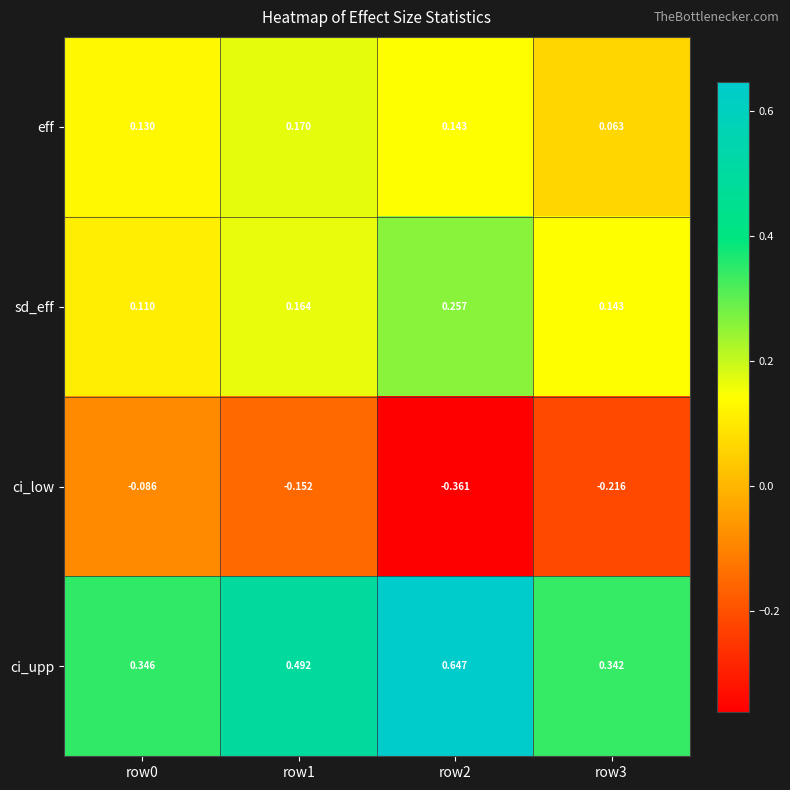

Which series has the widest spread of values?

ci_upp